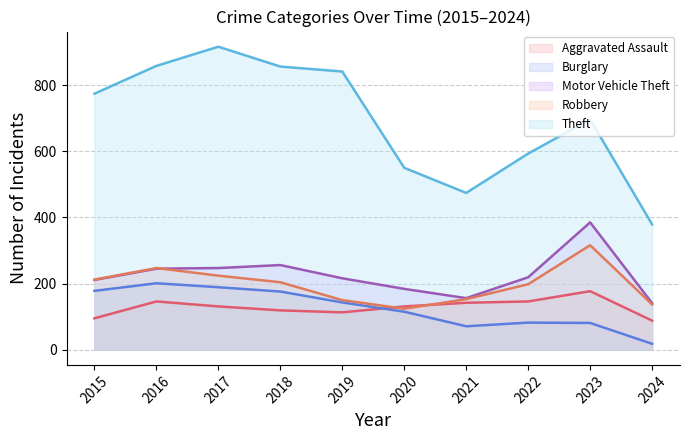

Is the value of Burglary at 2018 greater than the value of Aggravated Assault at 2017?

Yes